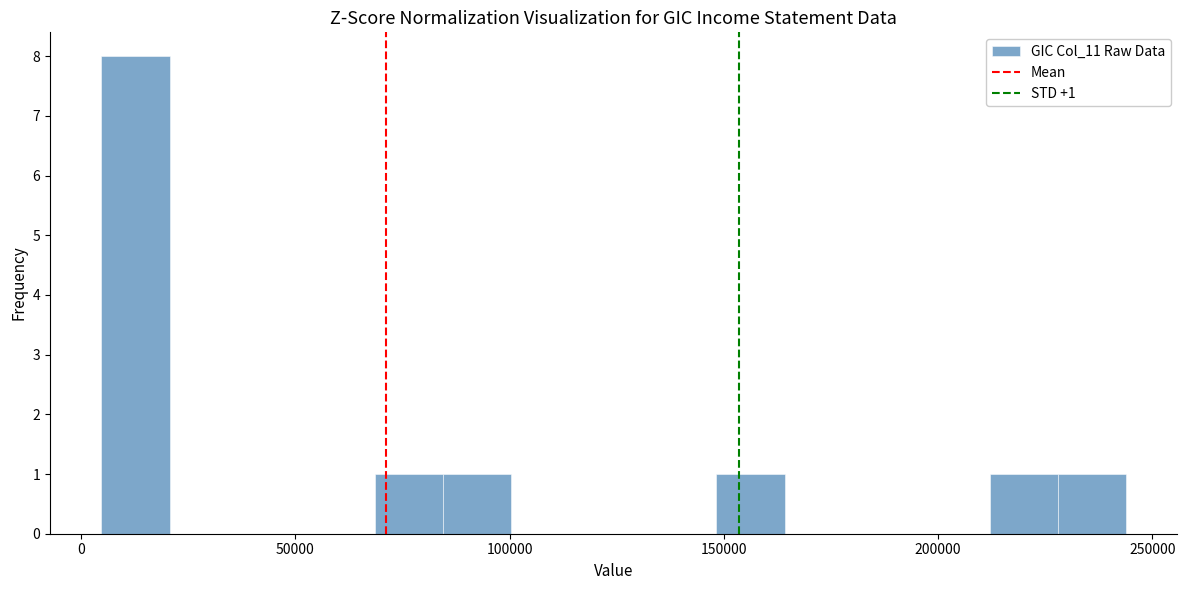

Around what value on the x-axis is the tallest bar? Give the approximate position of its centre, as read against the axis.

15000